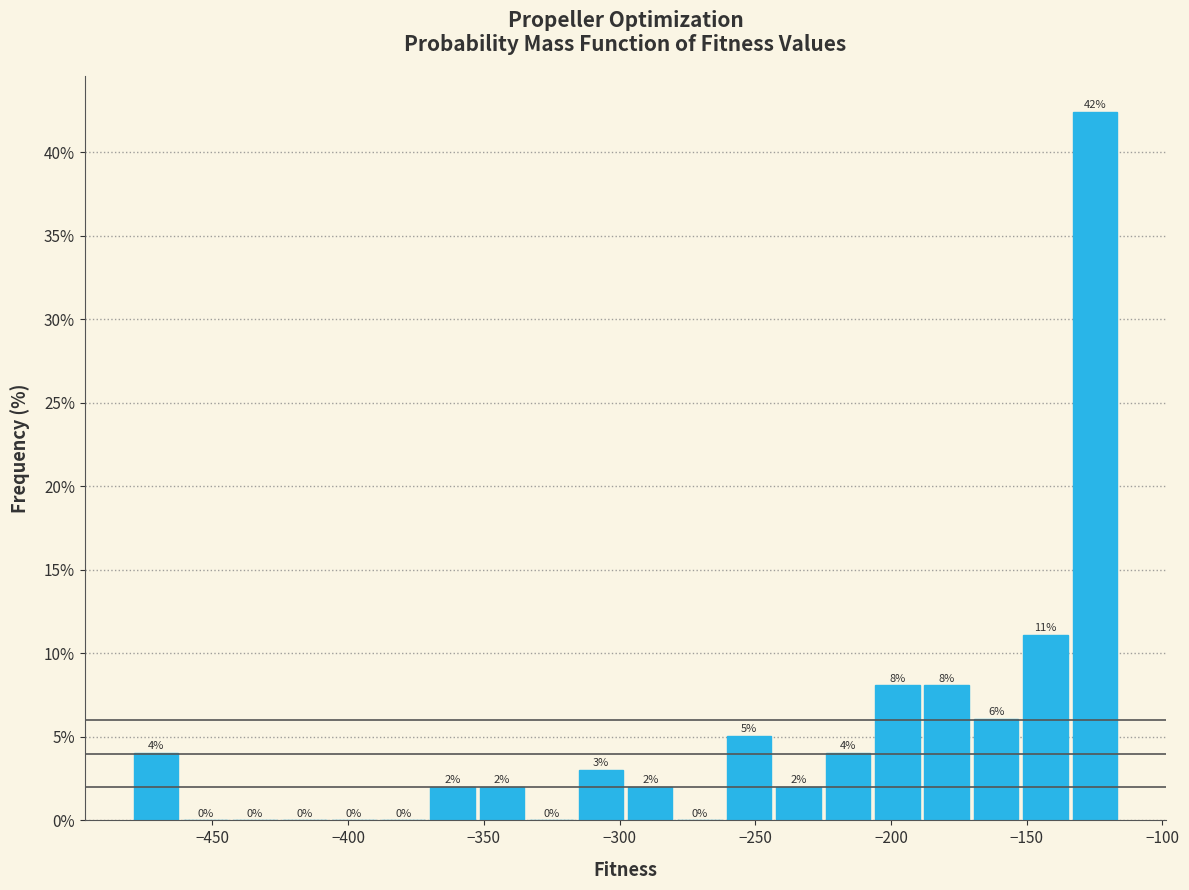

Around what value on the x-axis is the tallest bar? Give the approximate position of its centre, as read against the axis.

-125